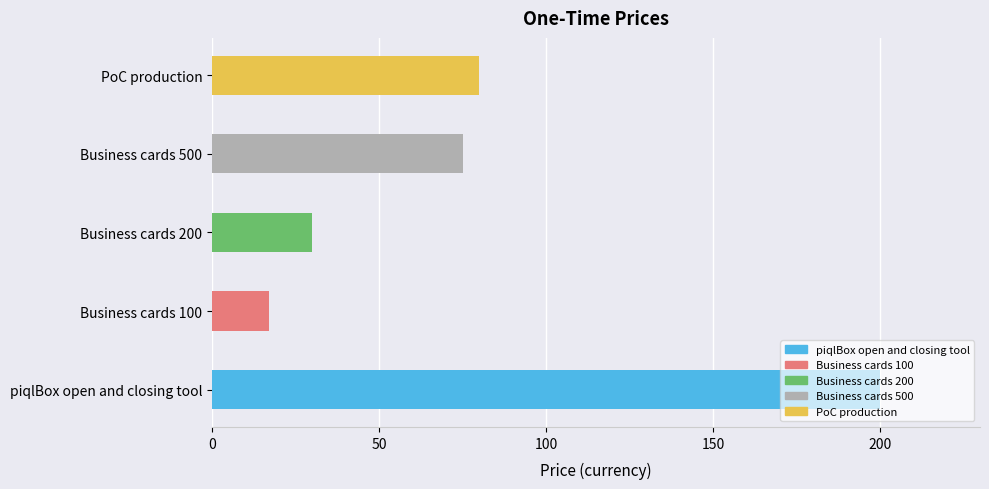

List the labels in order of value, largest first.

piqlBox open and closing tool, PoC production, Business cards 500, Business cards 200, Business cards 100